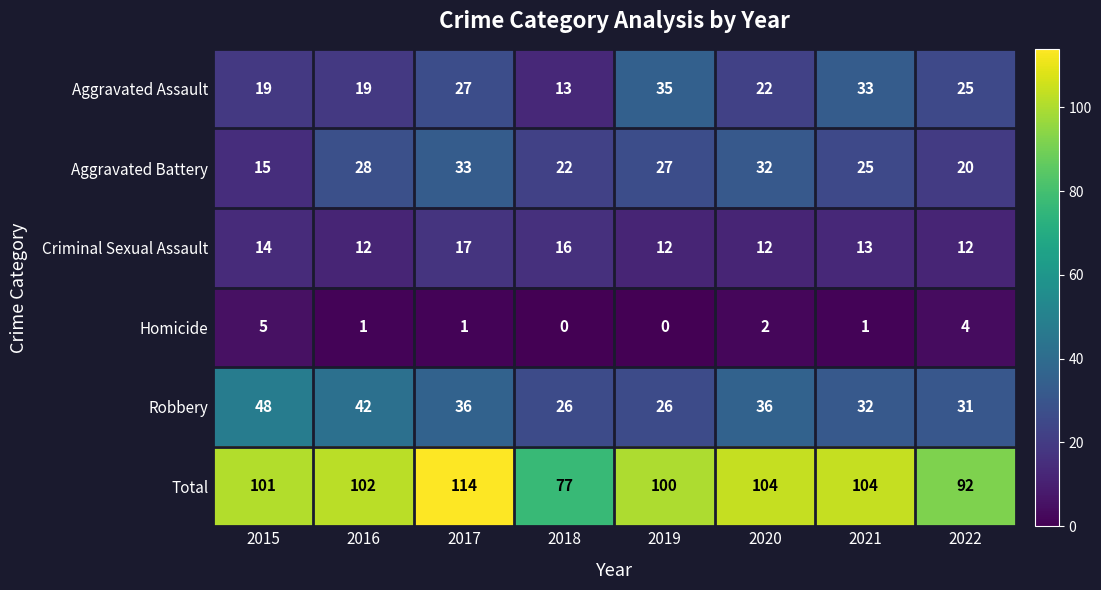

Rank the series at 2020 from highest to lowest value.

Total, Robbery, Aggravated Battery, Aggravated Assault, Criminal Sexual Assault, Homicide